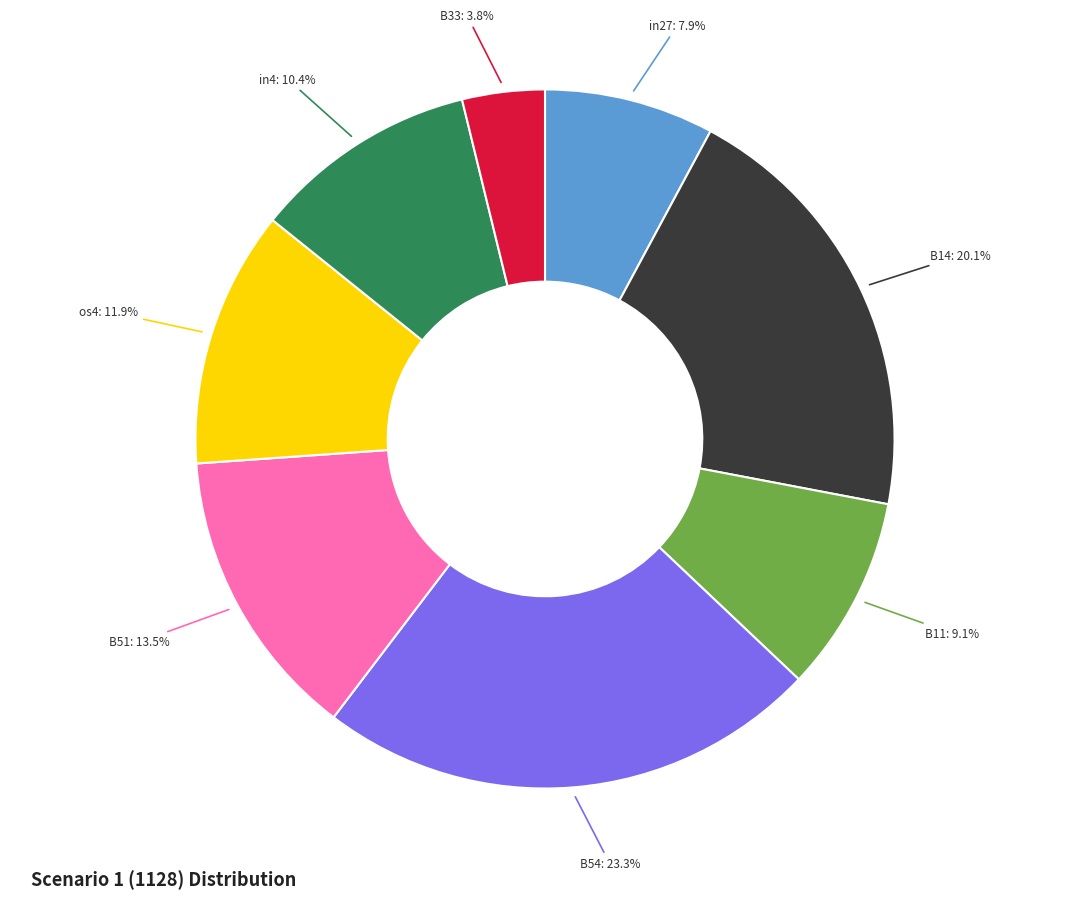

Is there any slice that represents more than half of the pie?

No